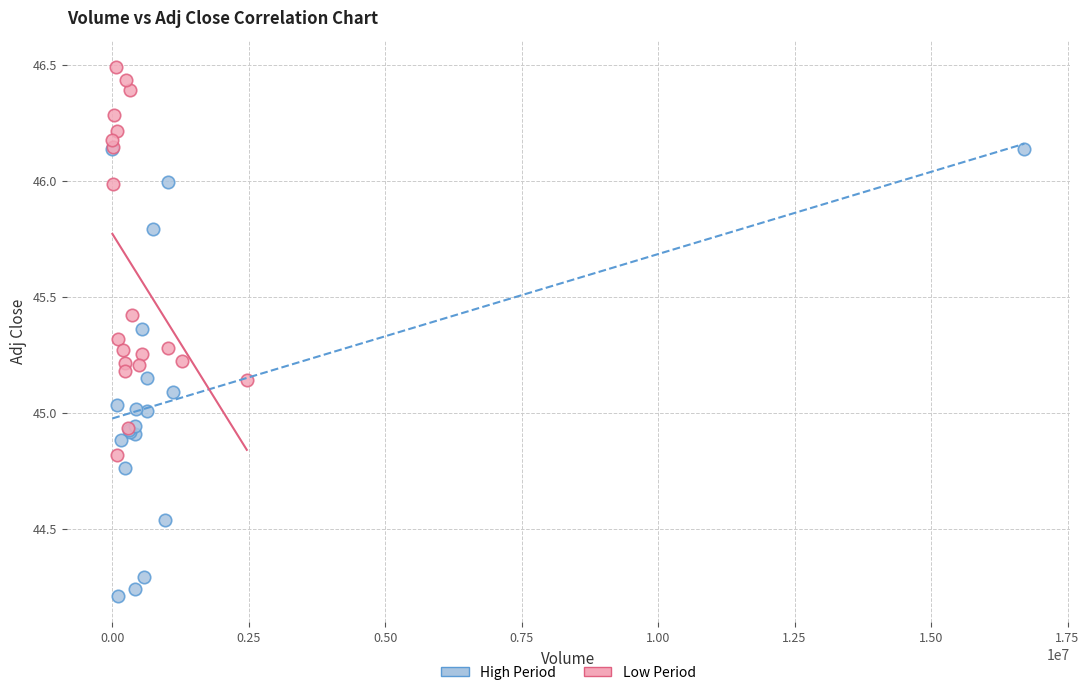

Which series has the largest Y range (max minus min)?

High Period